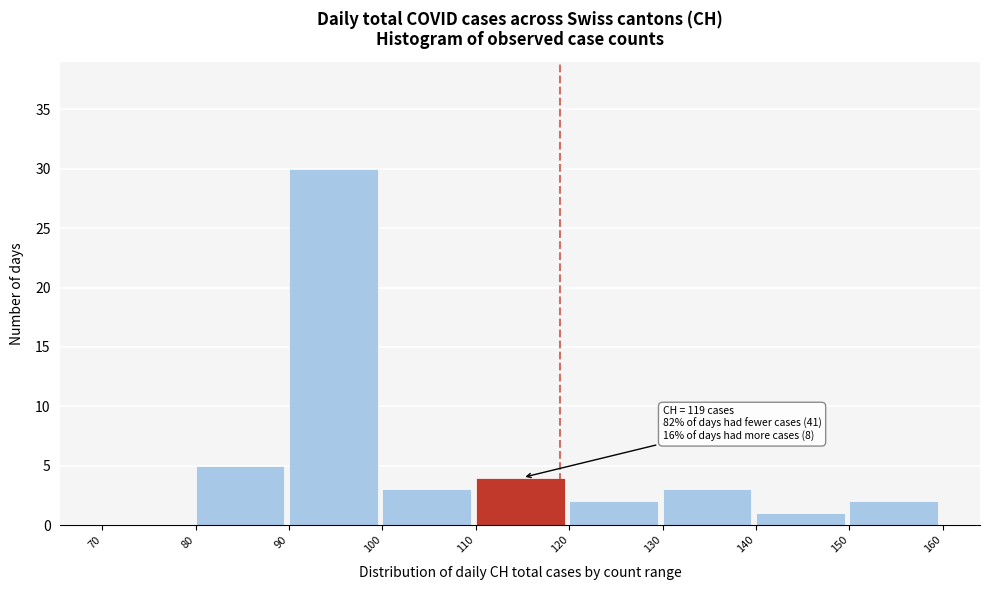

Over which range of the x-axis is the bar tallest?

90 to 100